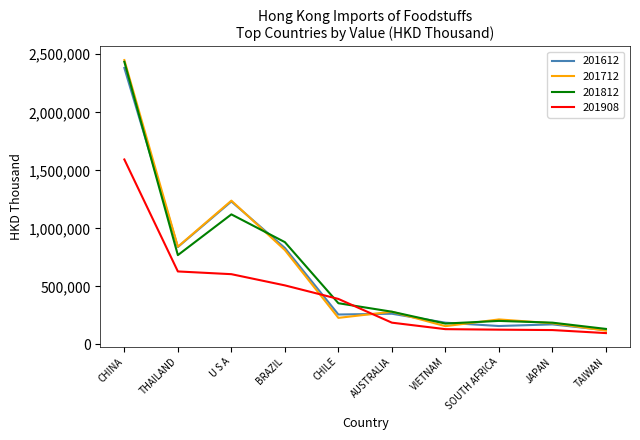

What is the greatest value displayed?

2450124.1